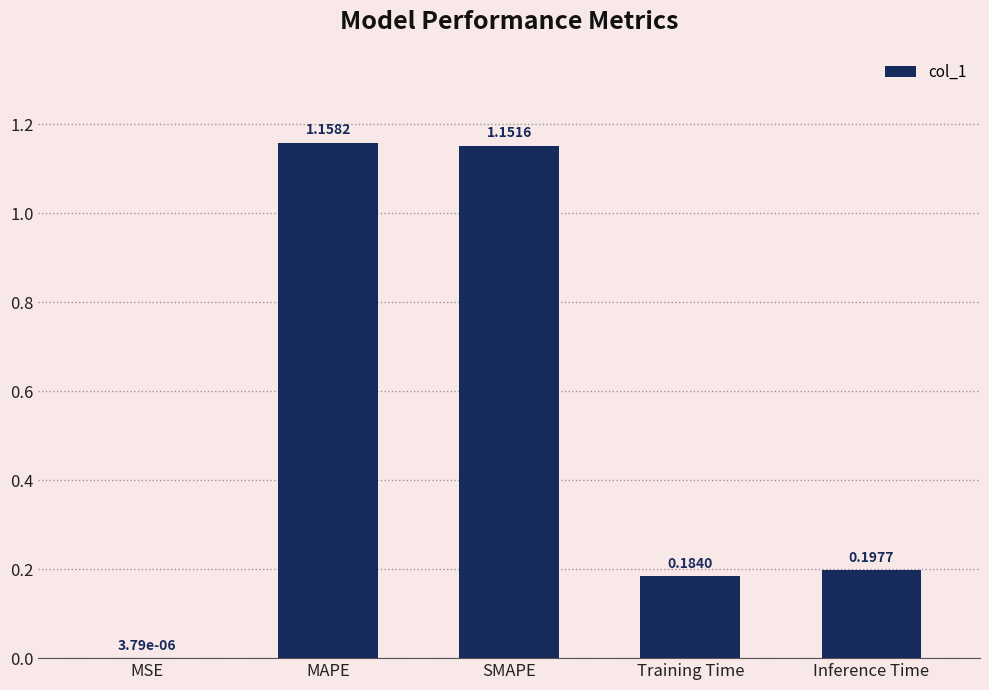

Which label corresponds to the largest value in the chart?

MAPE